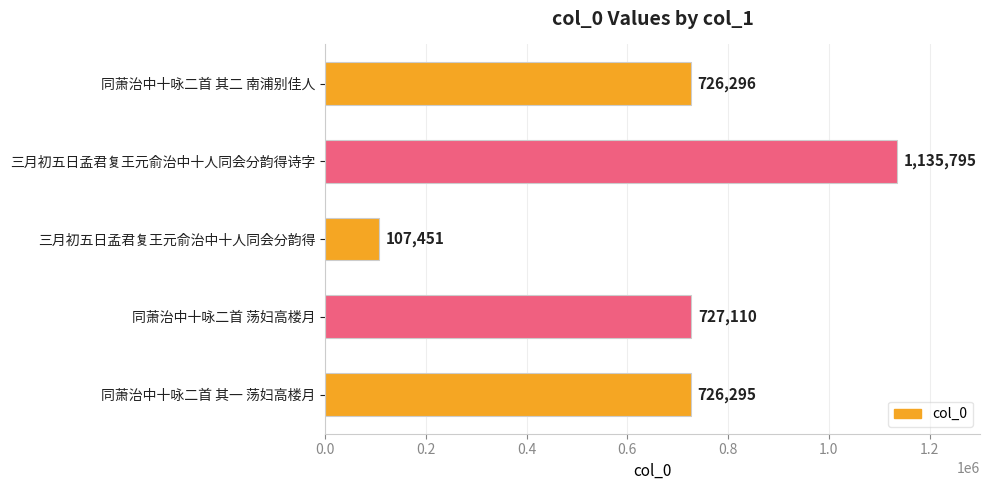

What is the change in value from 同萧治中十咏二首 其二 南浦别佳人 to 三月初五日孟君复王元俞治中十人同会分韵得?

-618845